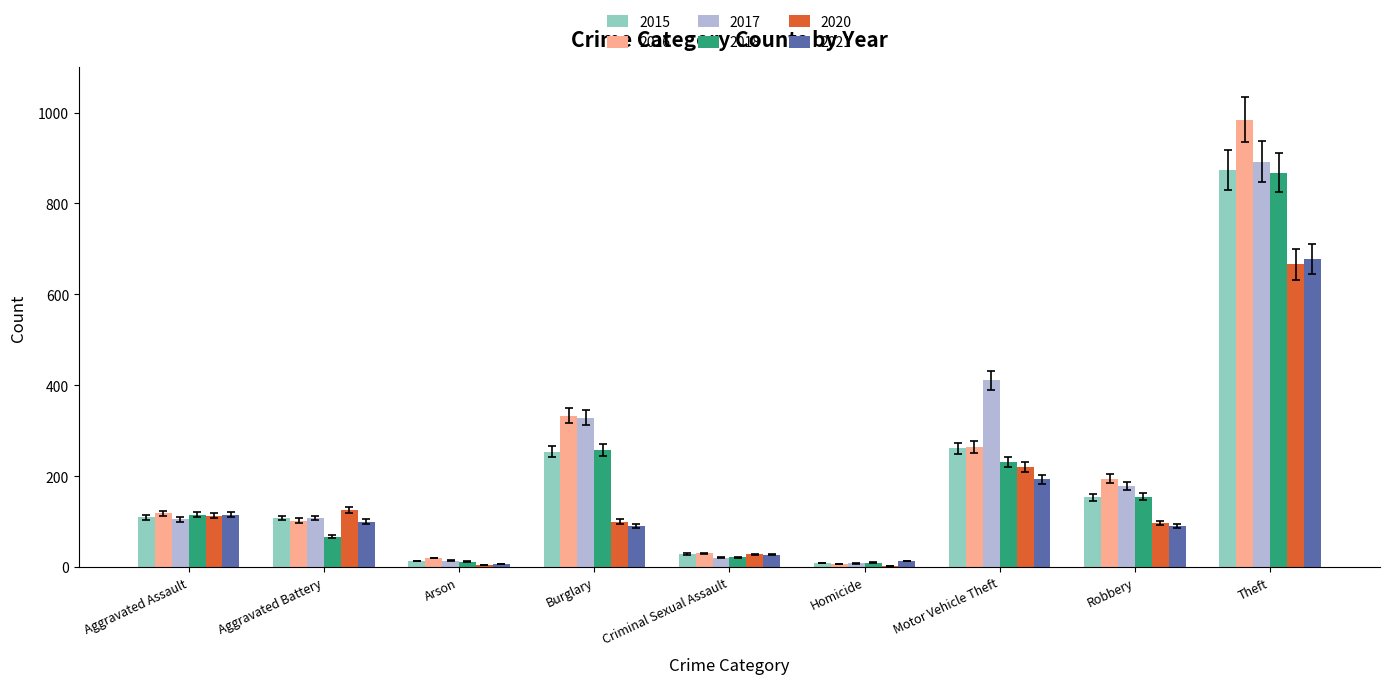

What value does the 2021 series have at Robbery?

91